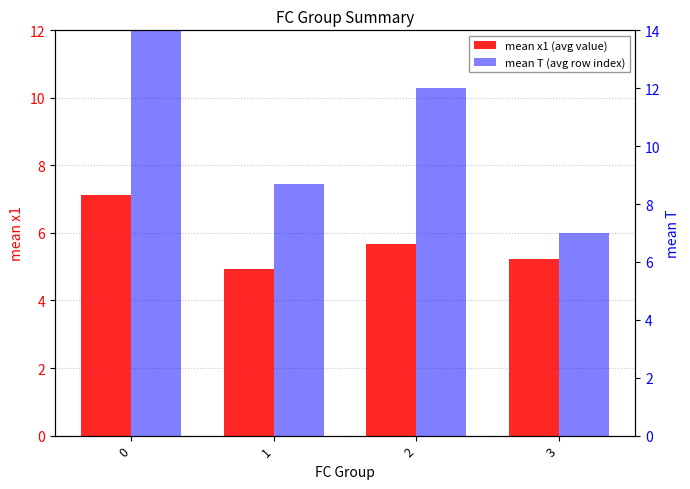

List the series in order of their overall mean, highest first.

mean T (avg row index), mean x1 (avg value)